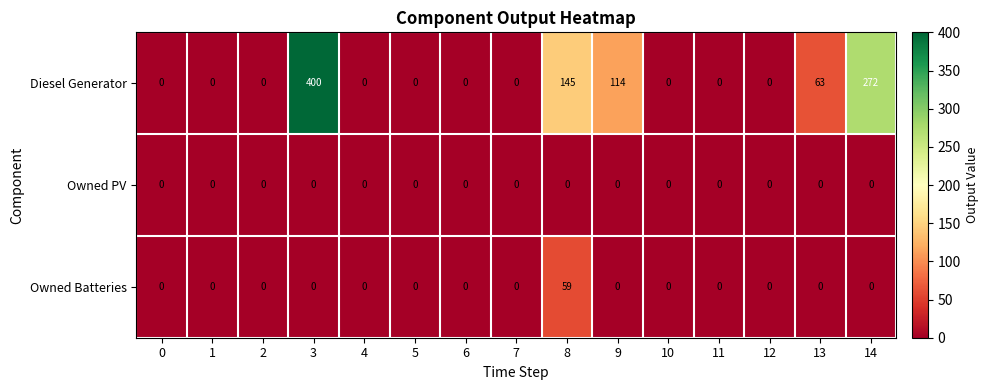

Where is Diesel Generator nearest to the value 200?

8